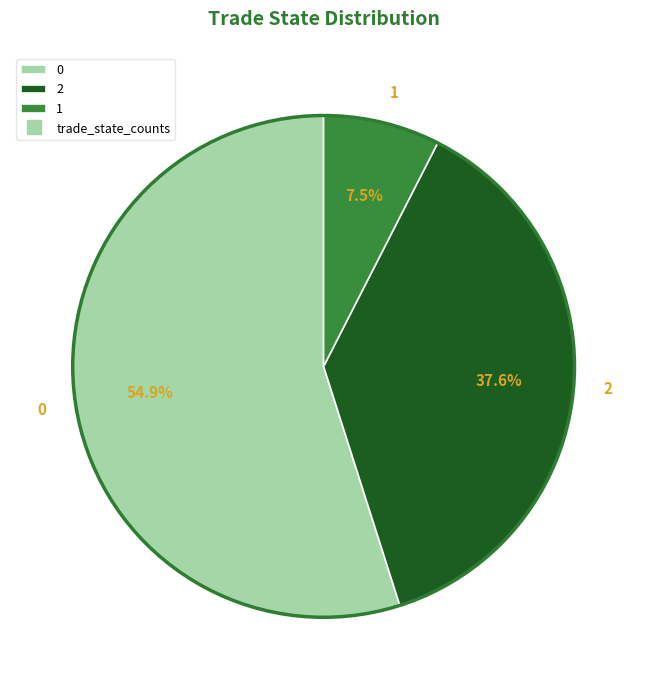

To the nearest percent, what is the difference between the largest and smallest slice percentages?

47%